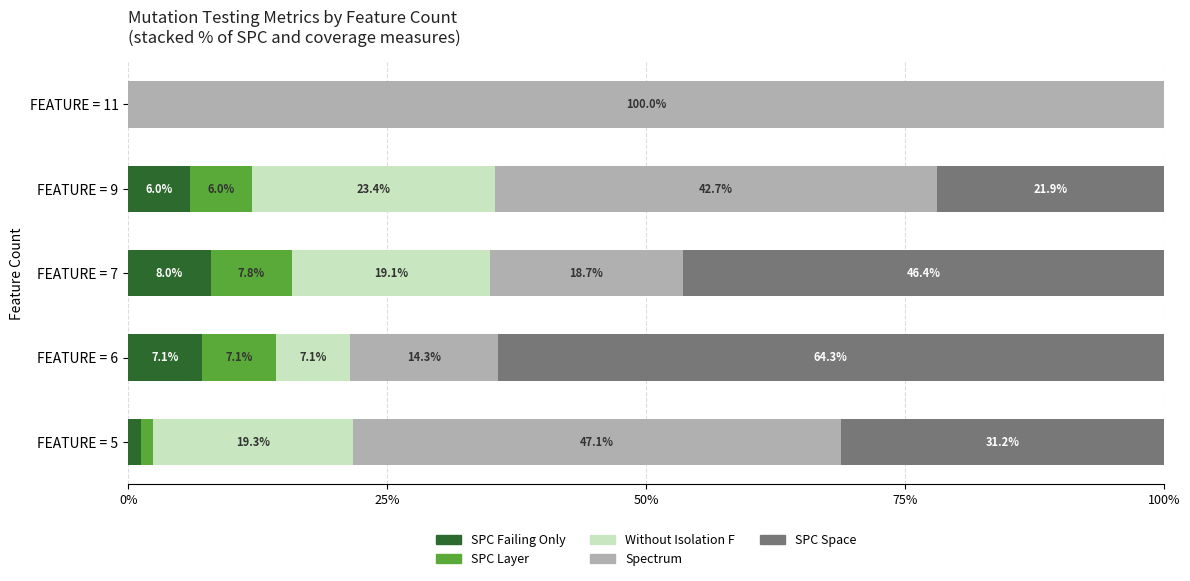

What is the sum of all SPC Failing Only values?

22.3